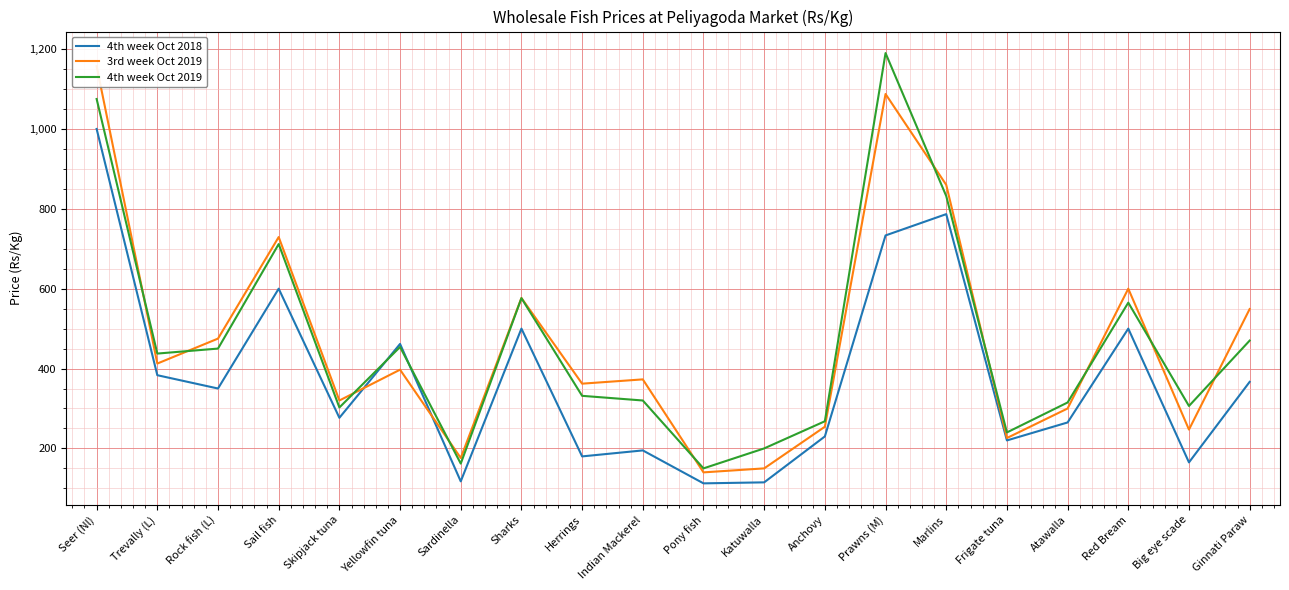

What is the difference between the maximum and minimum values in the 3rd week Oct 2019 series?

1017.1